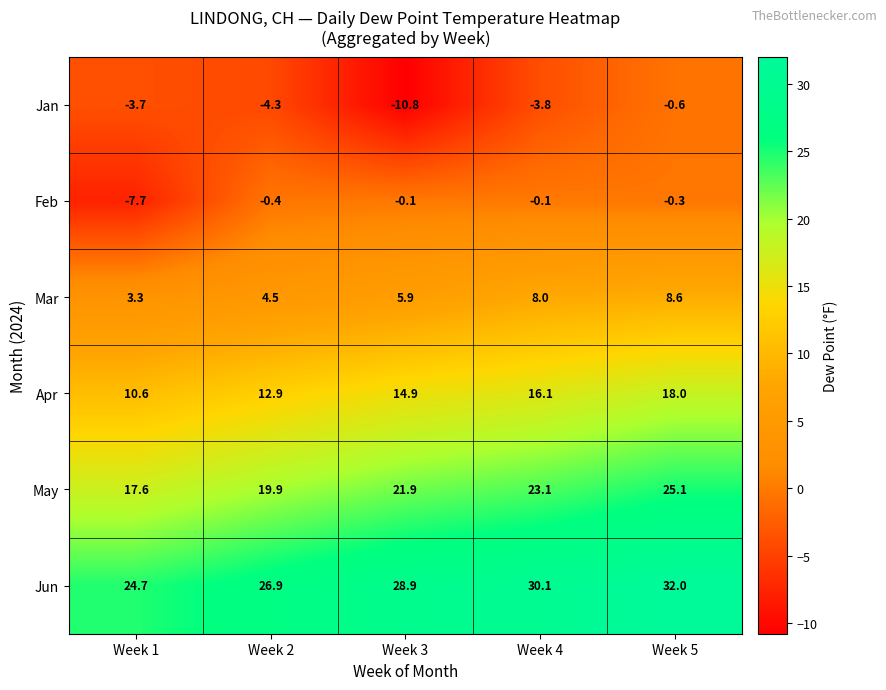

At how many categories does at least one series exceed 9?

5